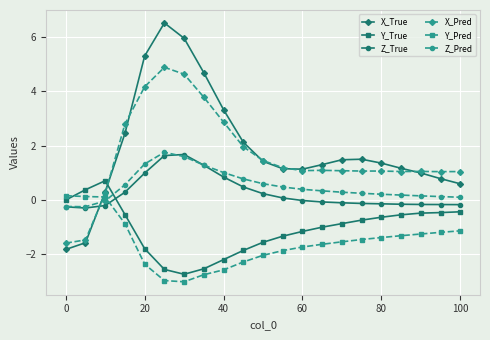

What is the value of the X_Pred point at the 6th from the left?

4.9